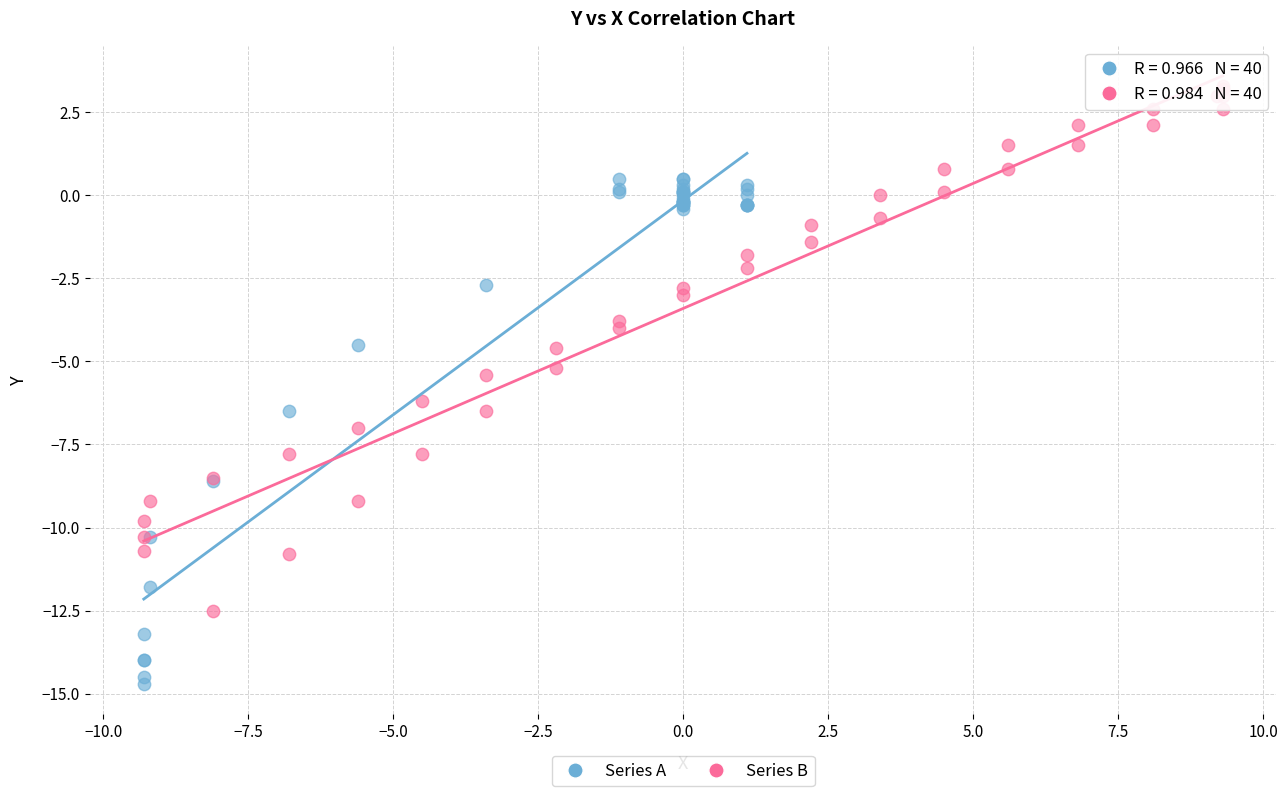

Which series reaches the minimum Y coordinate?

Series A